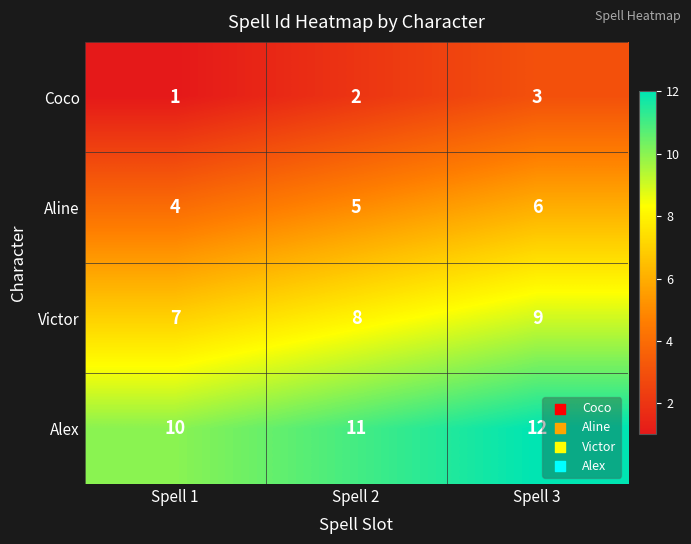

At which category does the chart reach its peak across all series?

Spell 3